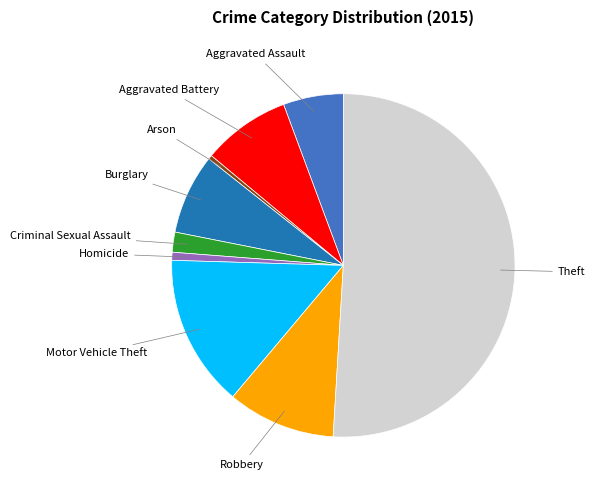

Which slice represents more than half of the pie?

Theft